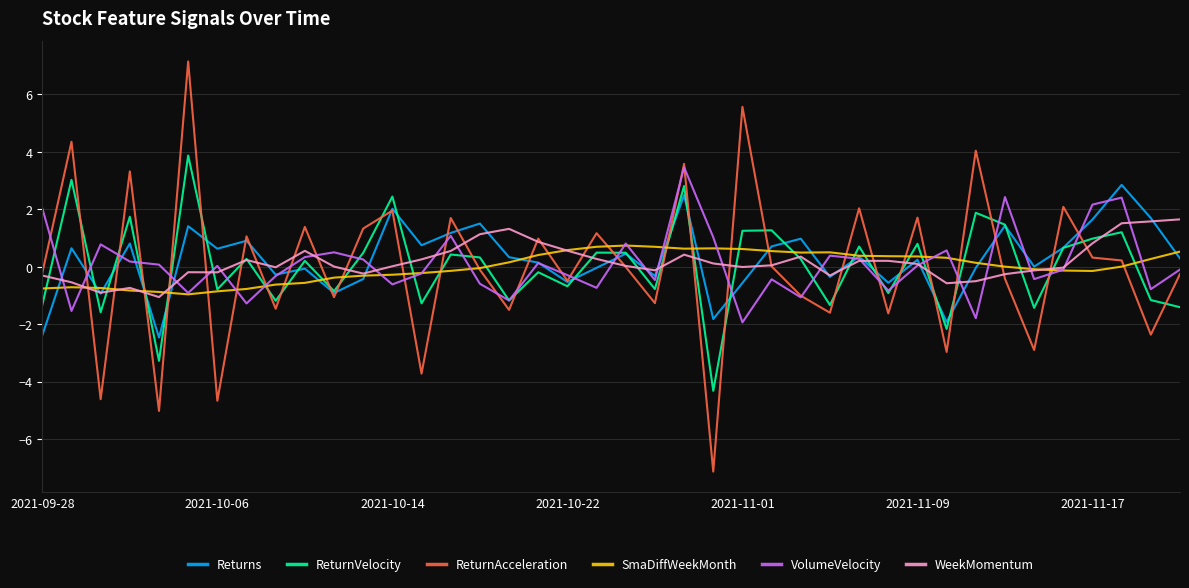

How many categories are shown in the chart?

40